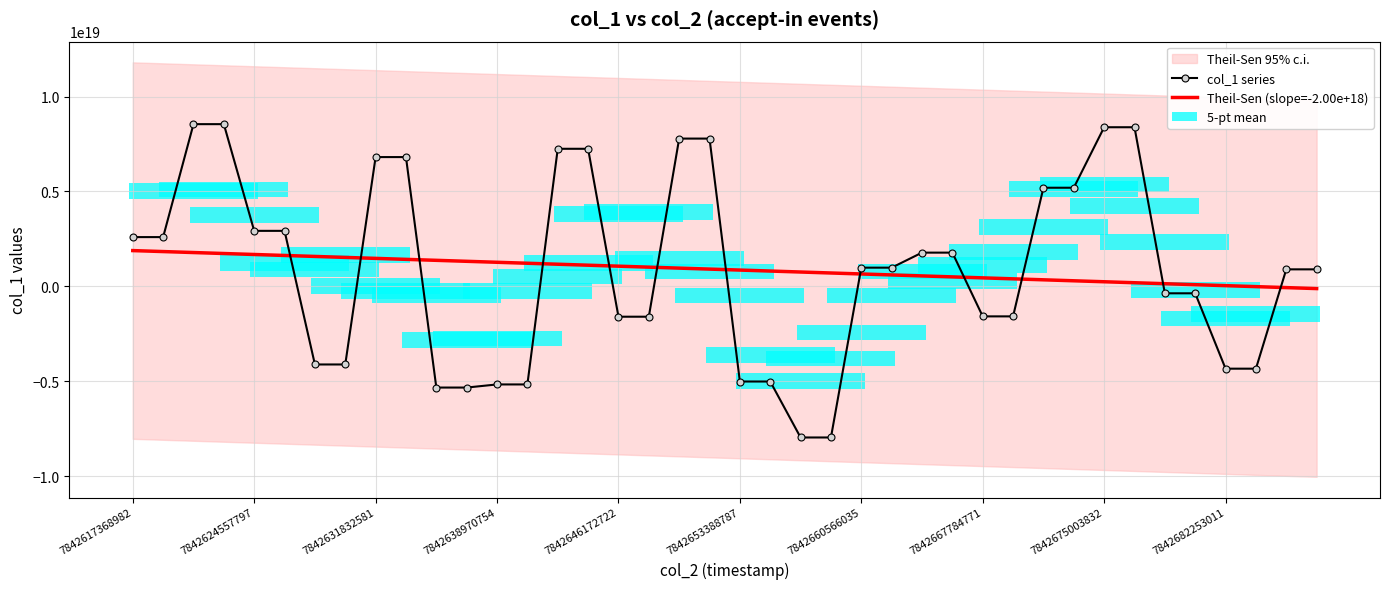

Which has a higher value, 13 or 10?

13